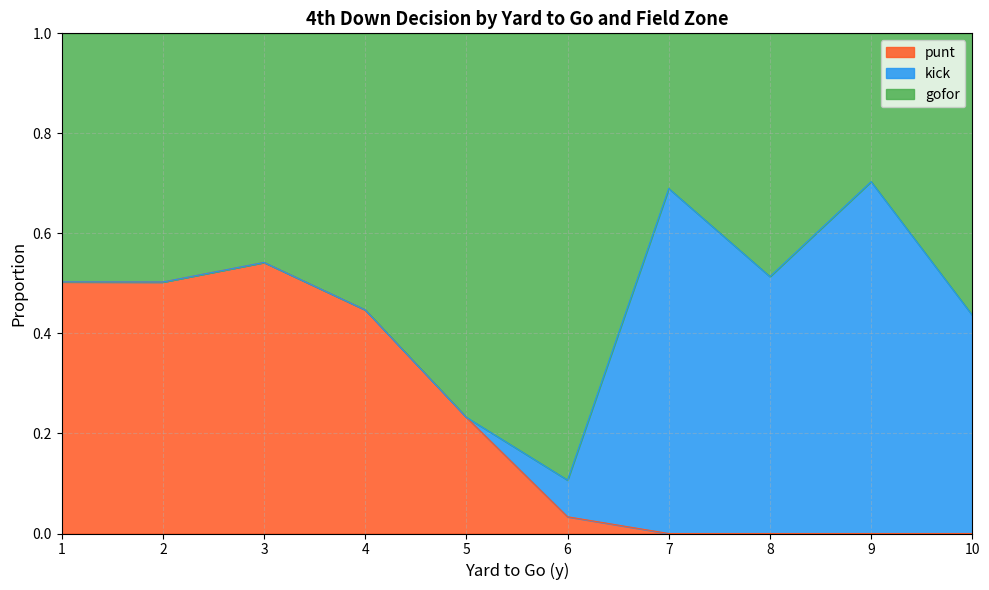

Which series ends up on top after the final intersection of gofor and punt?

gofor